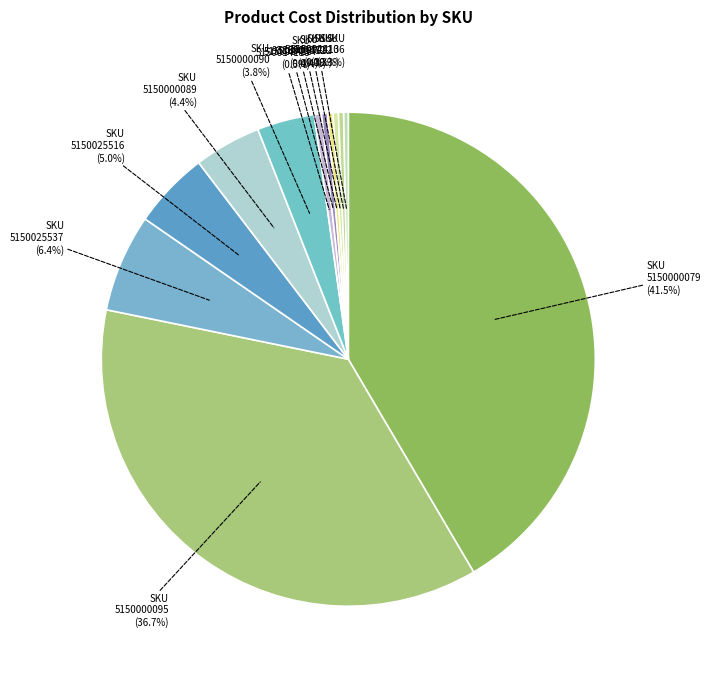

Rank the categories by value from highest to lowest.

5150000079, 5150000095, 5150025537, 5150025516, 5150000089, 5150000090, 5150014113, 5150024137, 9386900072, 5150014112, 5150014110, 5150024136